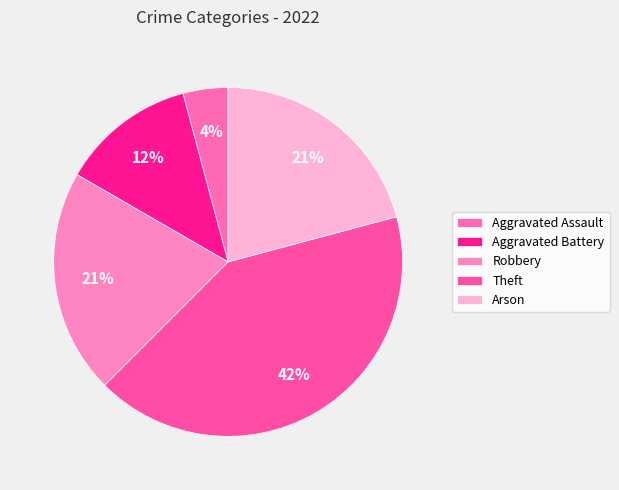

Is it true that Aggravated Assault is 13% of the pie?

False